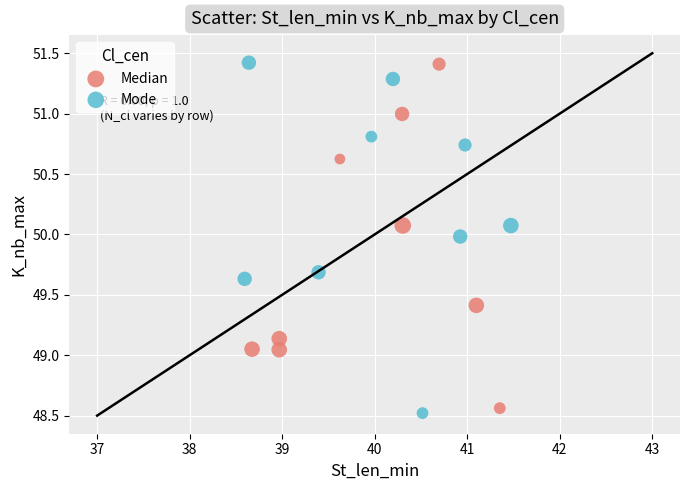

What are all the series names shown in the legend?

Median, Mode